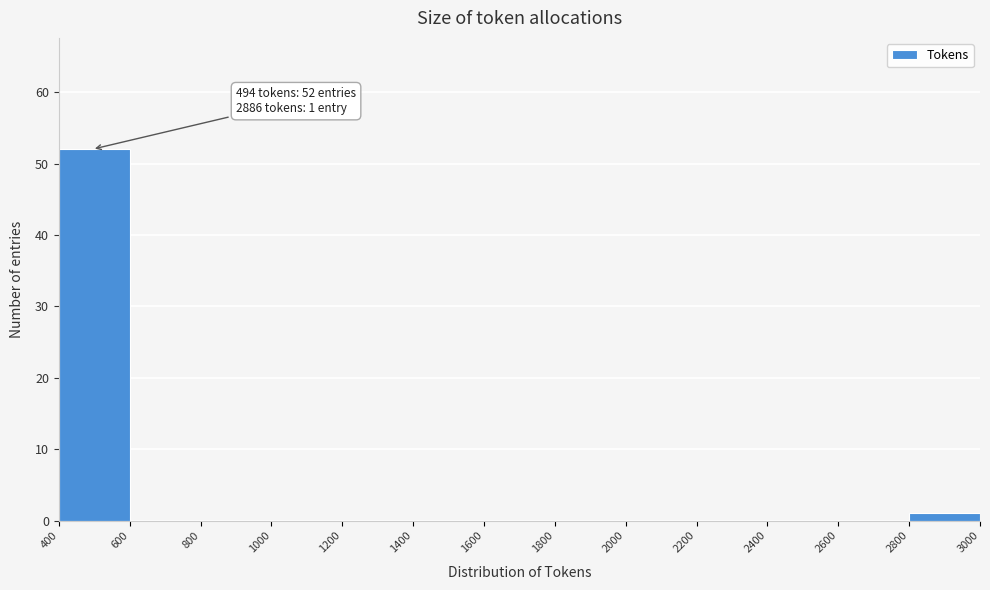

Over which range of the x-axis is the bar tallest?

400 to 600